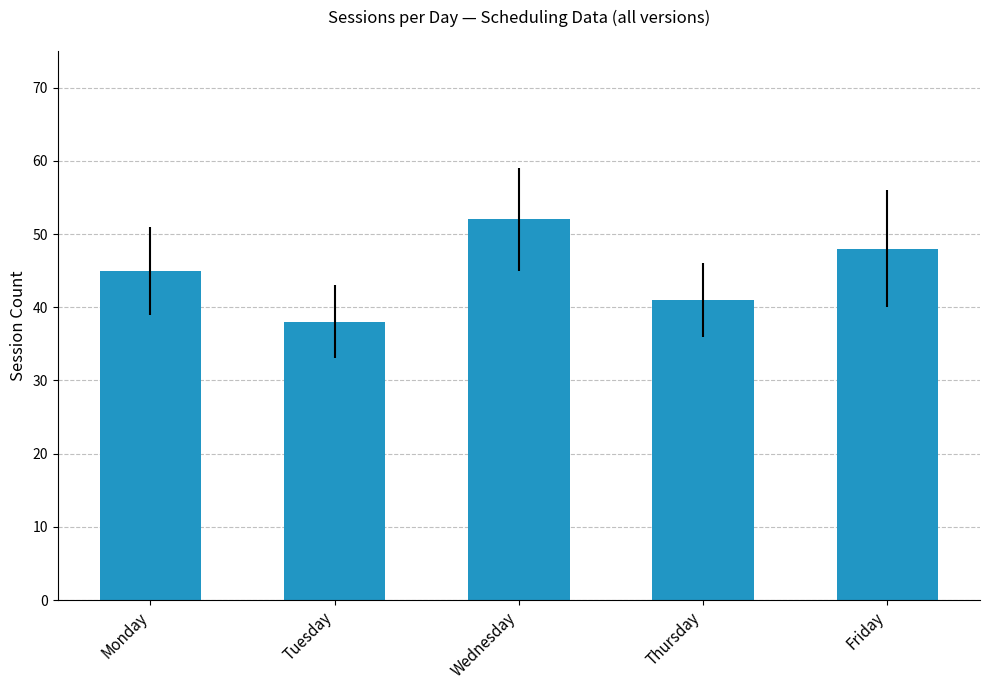

How many values are below 45?

2